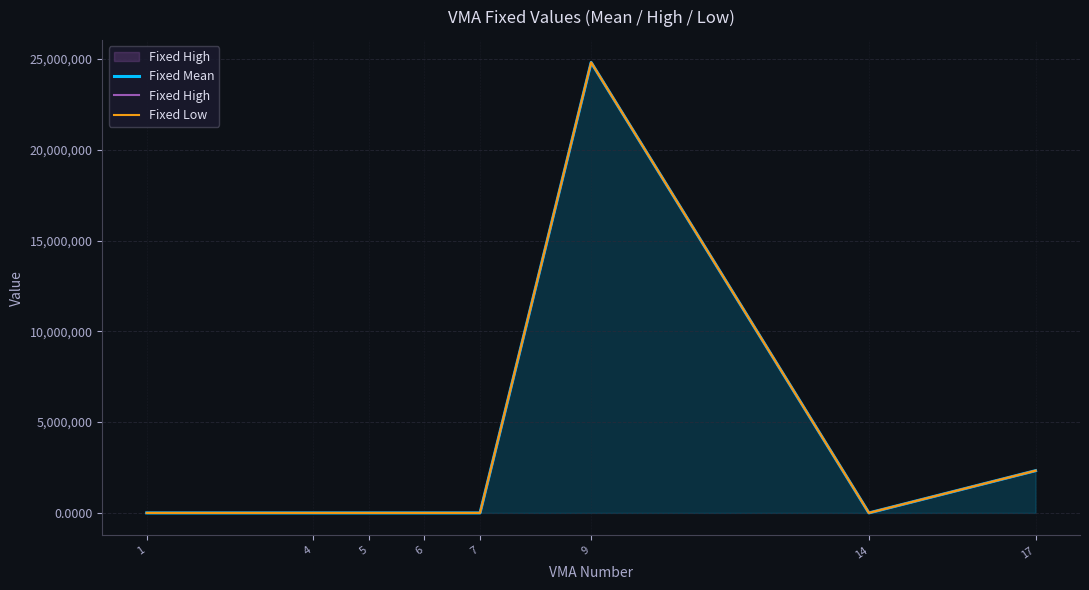

Rank the categories by Fixed Mean value from lowest to highest.

14, 4, 5, 6, 7, 1, 17, 9